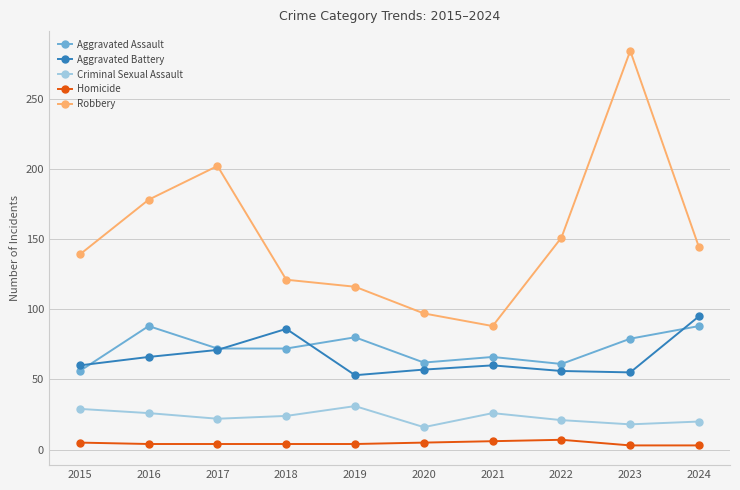

List the series in order of their peak value, lowest first.

Homicide, Criminal Sexual Assault, Aggravated Assault, Aggravated Battery, Robbery